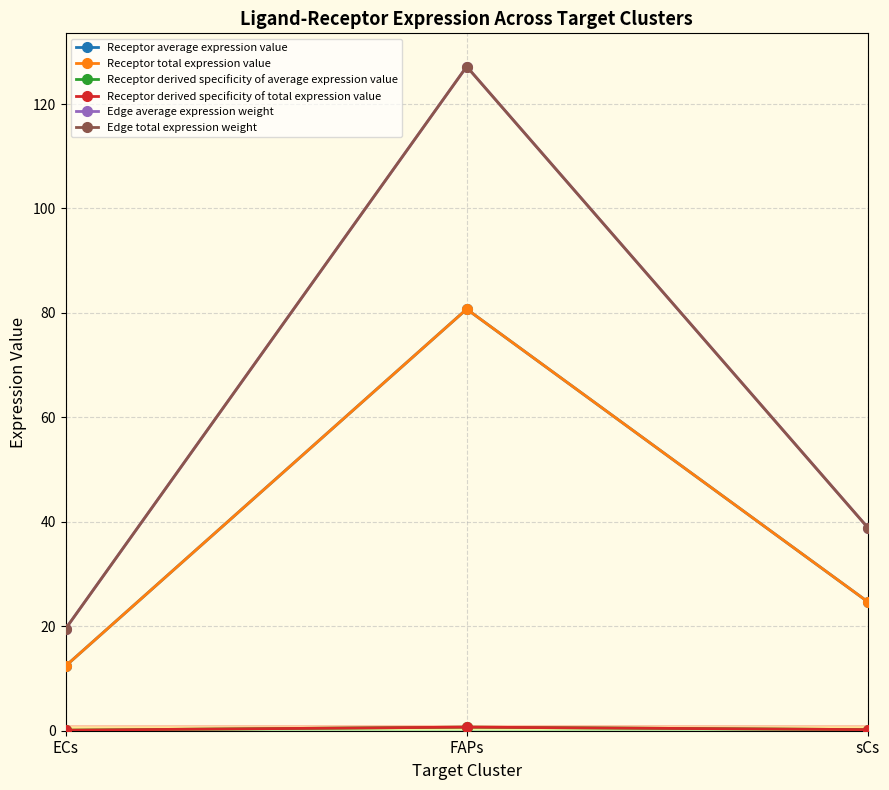

Is this an area chart (filled region under the line)?

No